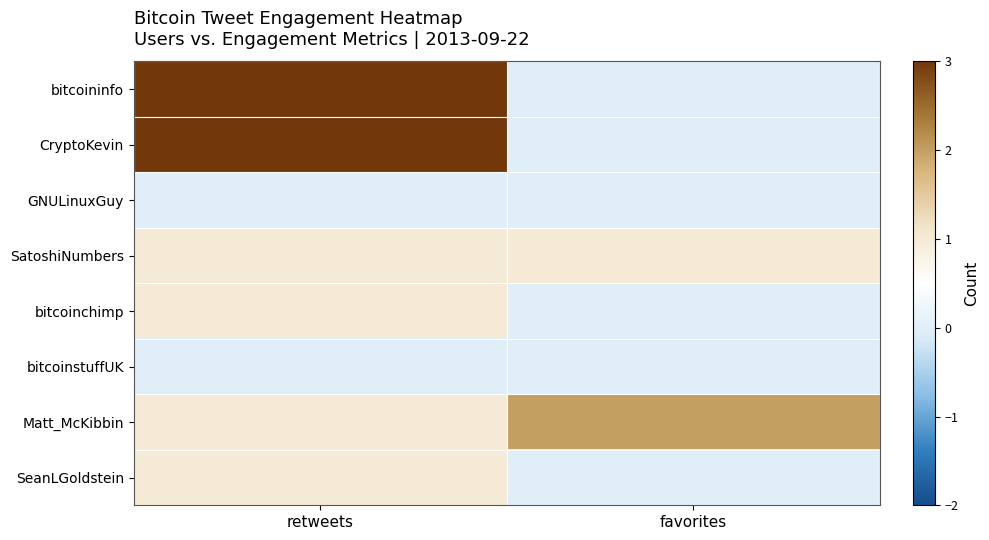

Reading left to right, list all the values displayed in this chart.

bitcoininfo: retweets=3	favorites=0
CryptoKevin: retweets=3	favorites=0
GNULinuxGuy: retweets=0	favorites=0
SatoshiNumbers: retweets=1	favorites=1
bitcoinchimp: retweets=1	favorites=0
bitcoinstuffUK: retweets=0	favorites=0
Matt_McKibbin: retweets=1	favorites=2
SeanLGoldstein: retweets=1	favorites=0